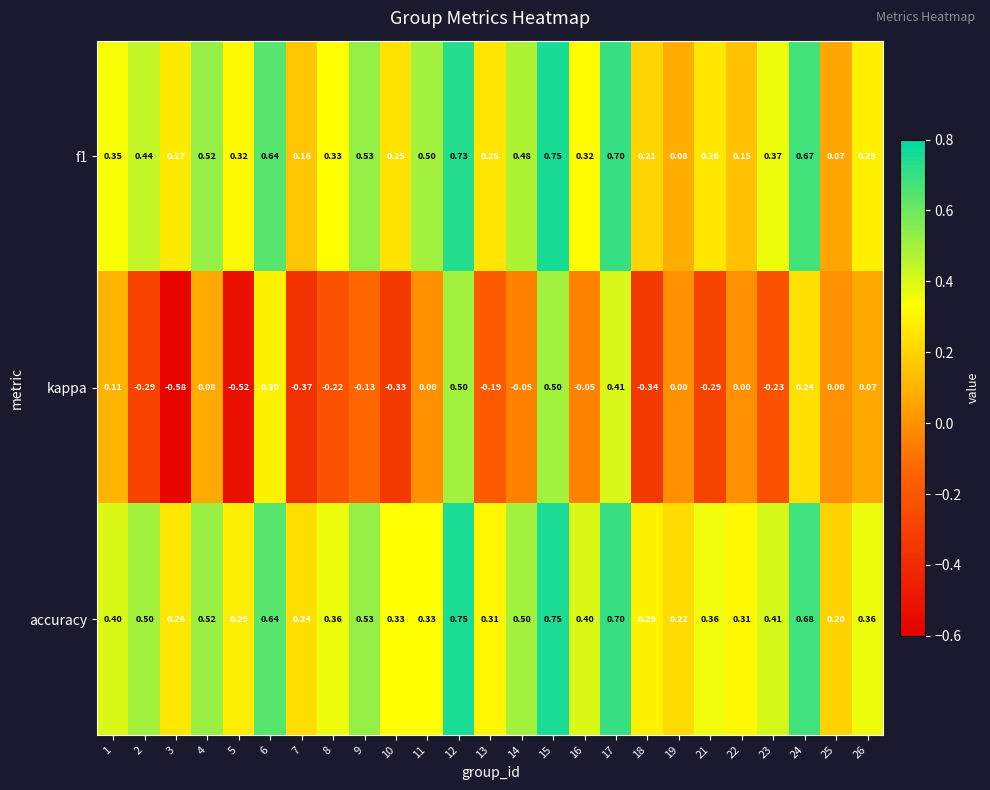

Count the number of categories in the chart.

25